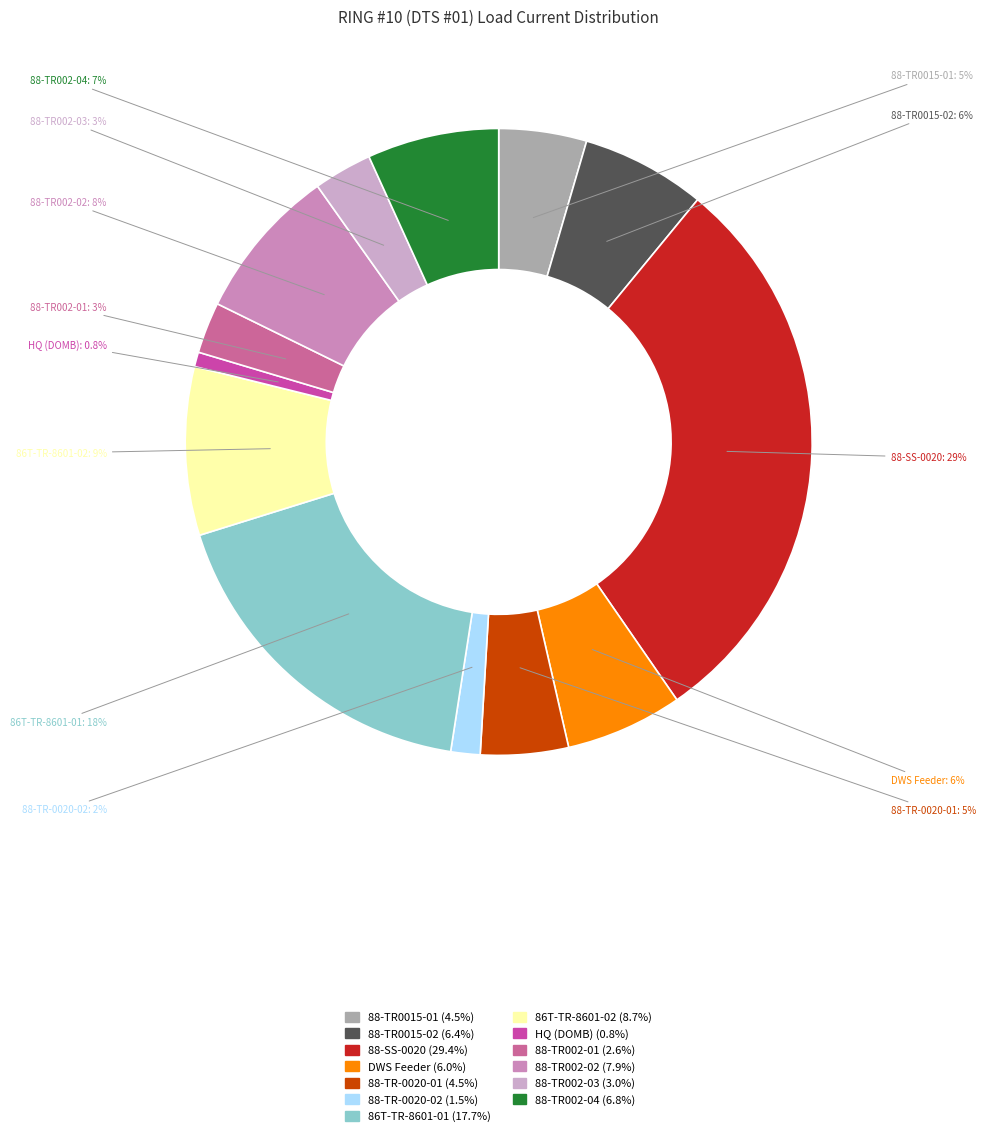

How many segments does this pie chart have?

13